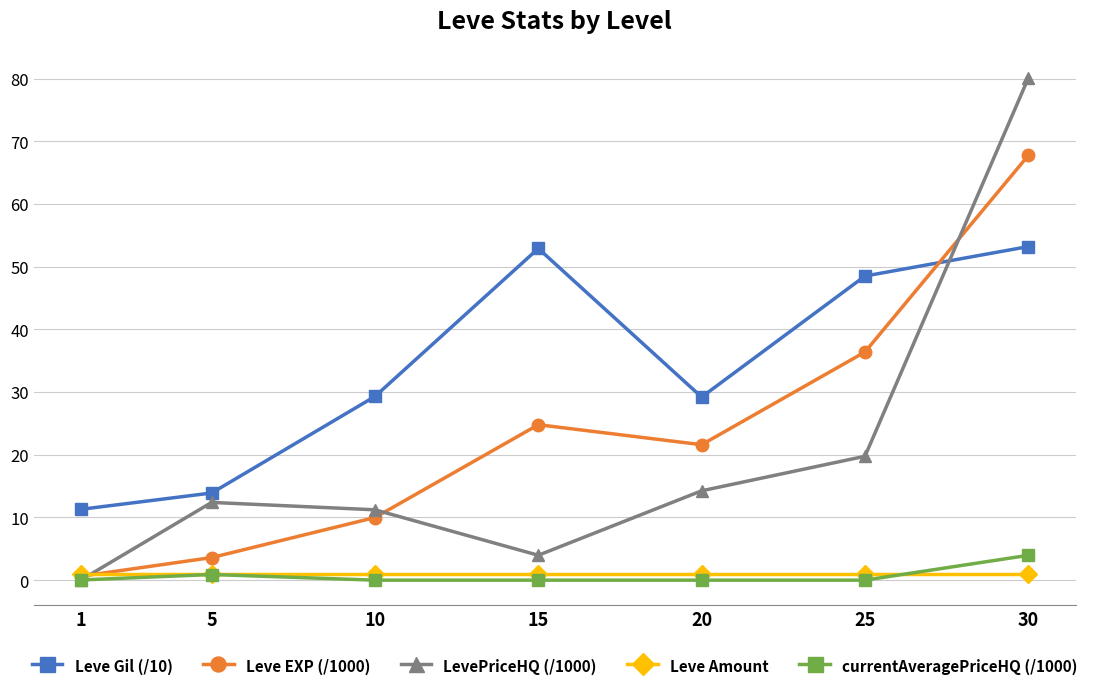

What is the spread (max minus min) of values at 10?

29.3